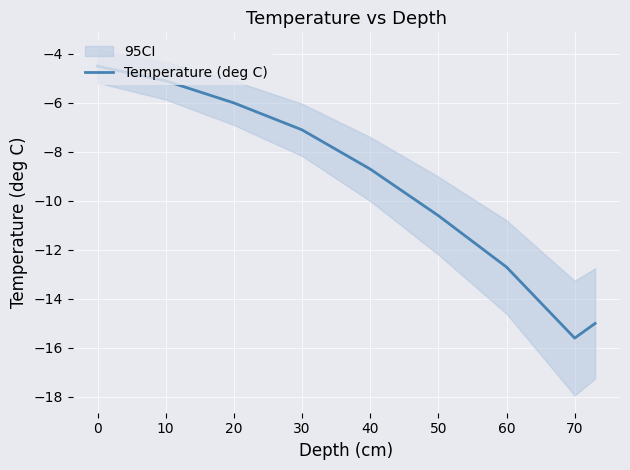

The value of Temperature (deg C) at 30 is -3.6. True or false?

False